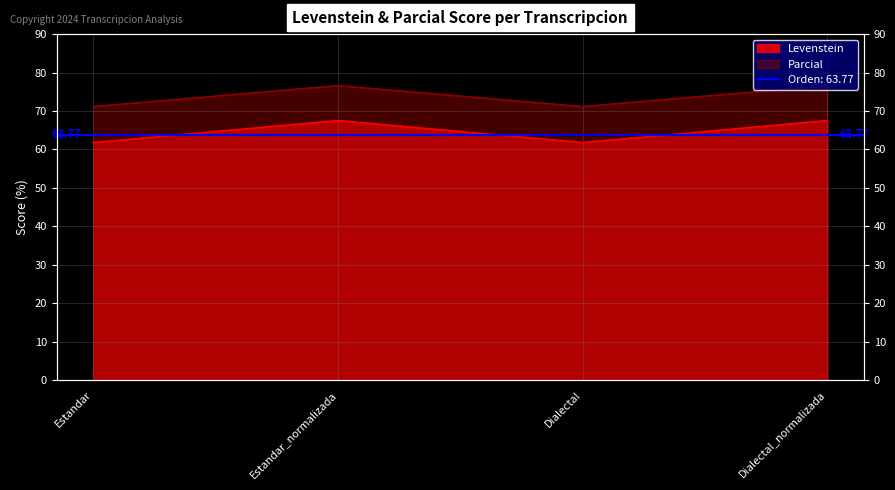

In Parcial, how many points are higher than both neighbors (excluding endpoints)?

1